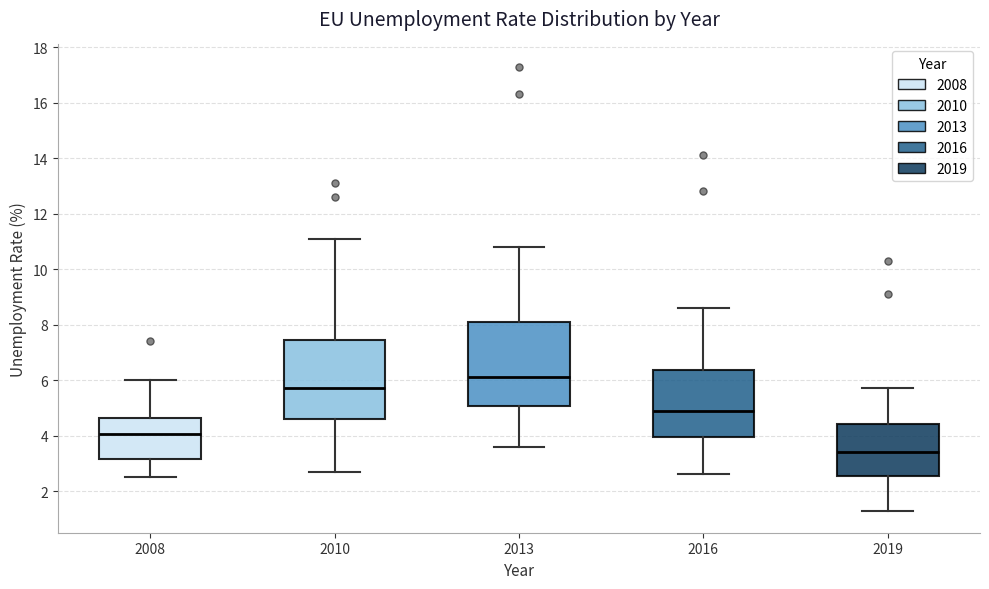

Reading left to right, transcribe this box plot: for each box, give where its median line is, the range the box spans, and where its two whiskers end, as read against the y-axis. The values are not printed on the chart, so give them approximately, as read against the axis.

2008: median 4.0, box 3.2 to 4.6, whiskers 2.6 to 6.0
2010: median 5.8, box 4.6 to 7.4, whiskers 2.8 to 11.2
2013: median 6.2, box 5.0 to 8.2, whiskers 3.6 to 10.8
2016: median 5.0, box 4.0 to 6.4, whiskers 2.6 to 8.6
2019: median 3.4, box 2.6 to 4.4, whiskers 1.4 to 5.8